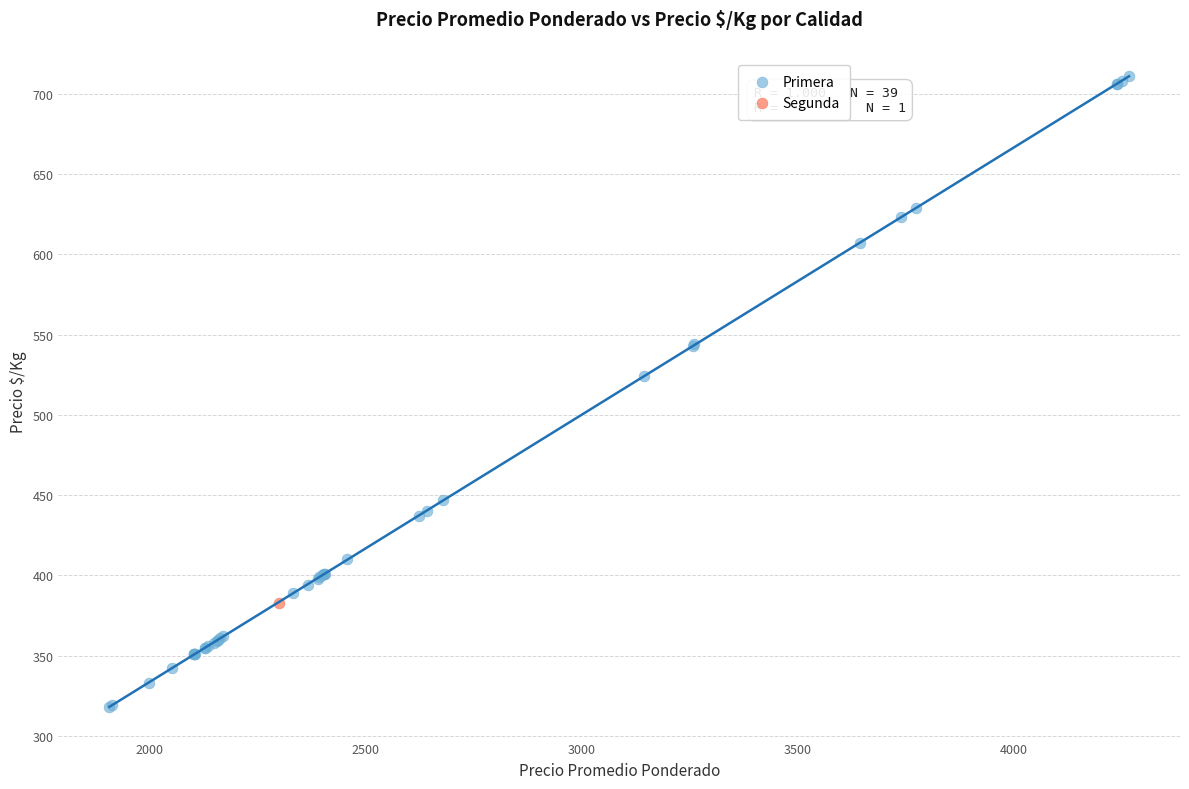

What are all the series names shown in the legend?

Primera, Segunda